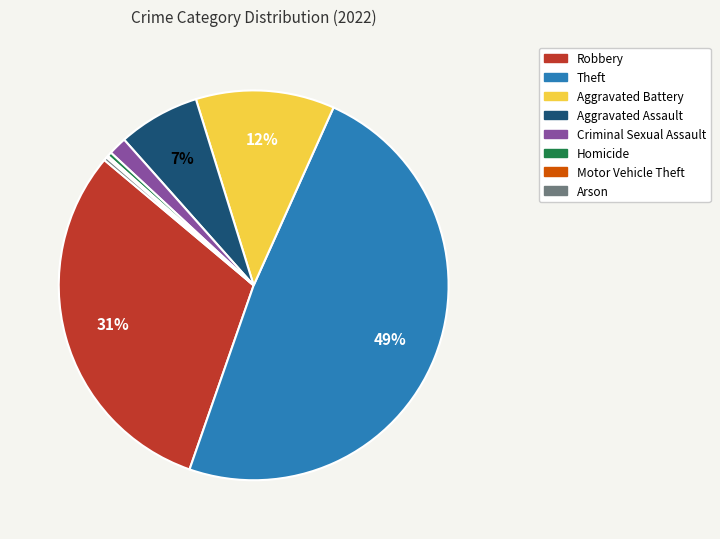

To the nearest percent, what is the average slice percentage?

12%